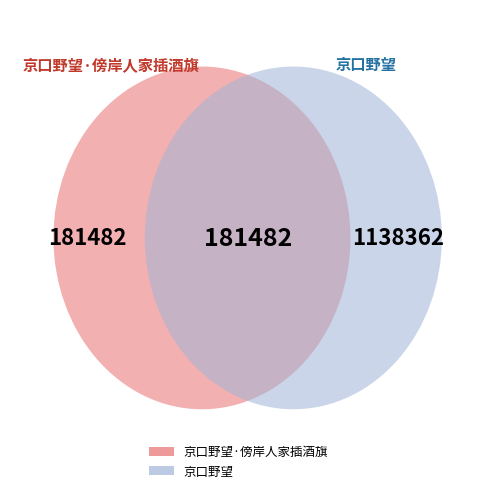

Between 京口野望·傍岸人家插酒旗 and 京口野望, which is larger?

京口野望